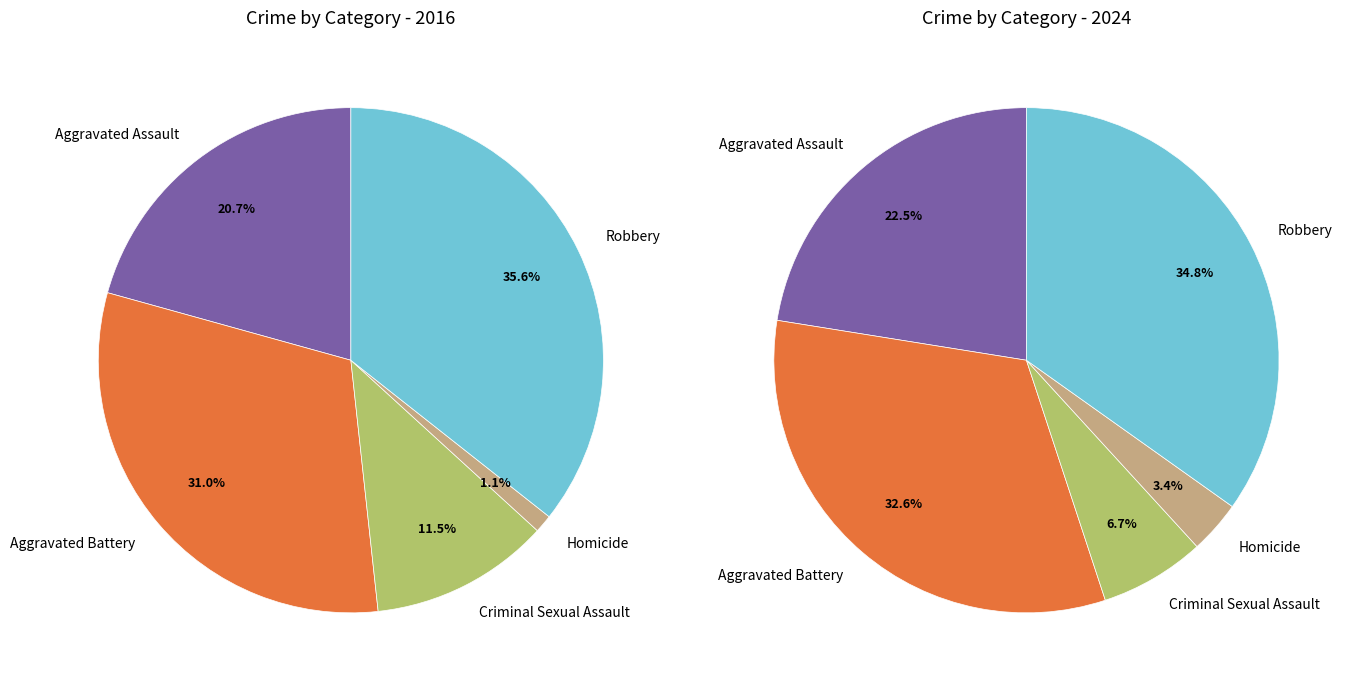

True or false: 3 accounts for 9% of the total.

False